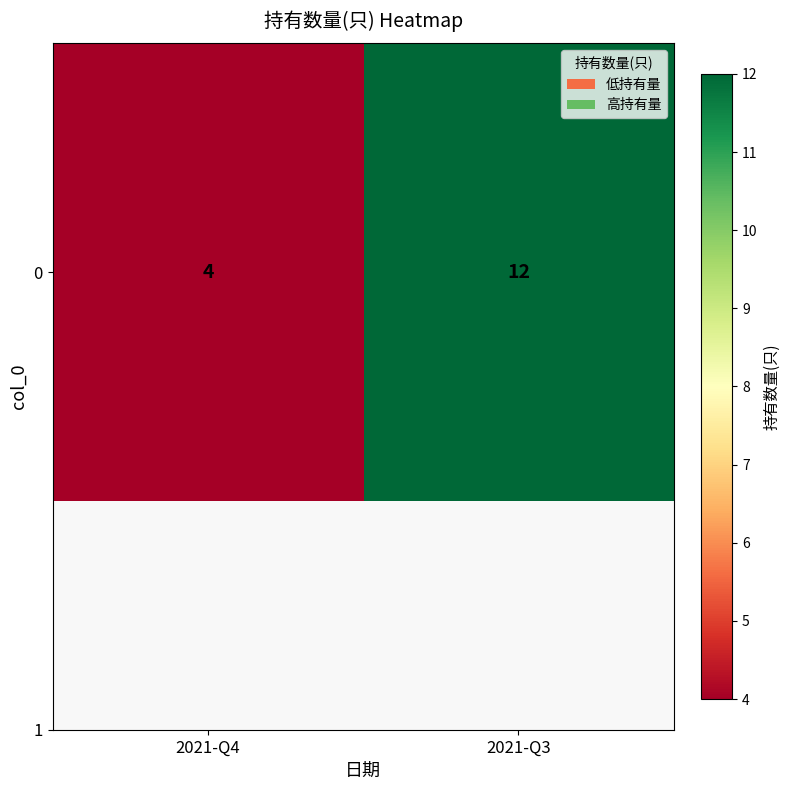

The chart shows a value of 2 at 2021-Q4. True or false?

False